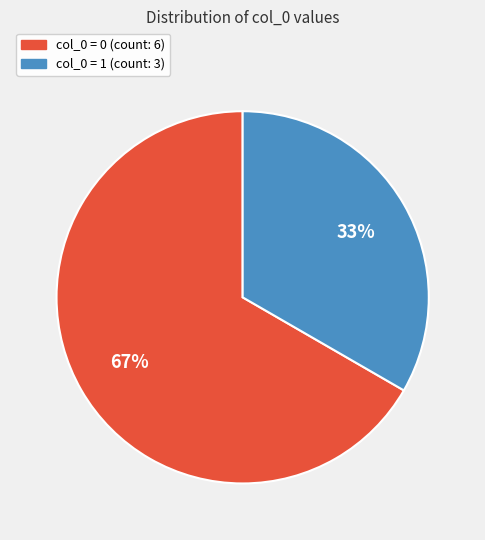

How many segments does this pie chart have?

2